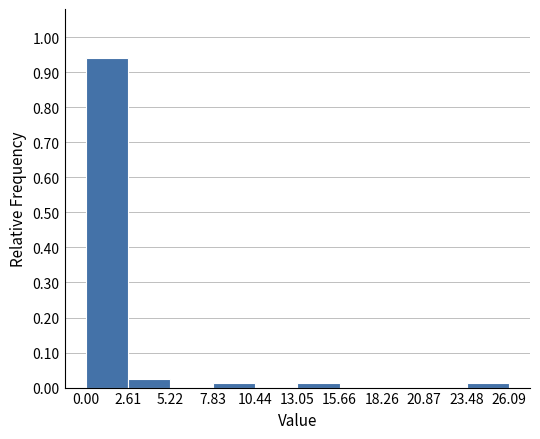

Reading left to right, transcribe this chart: for each bar, give the range it covers on the x-axis and its height. The values are not printed on the chart, so give them approximately, as read against the axis.

0.00 to 2.61: 0.94
2.61 to 5.22: 0.02
5.22 to 7.83: 0
7.83 to 10.44: 0.01
10.44 to 13.05: 0
13.05 to 15.66: 0.01
15.66 to 18.26: 0
18.26 to 20.87: 0
20.87 to 23.48: 0
23.48 to 26.09: 0.01